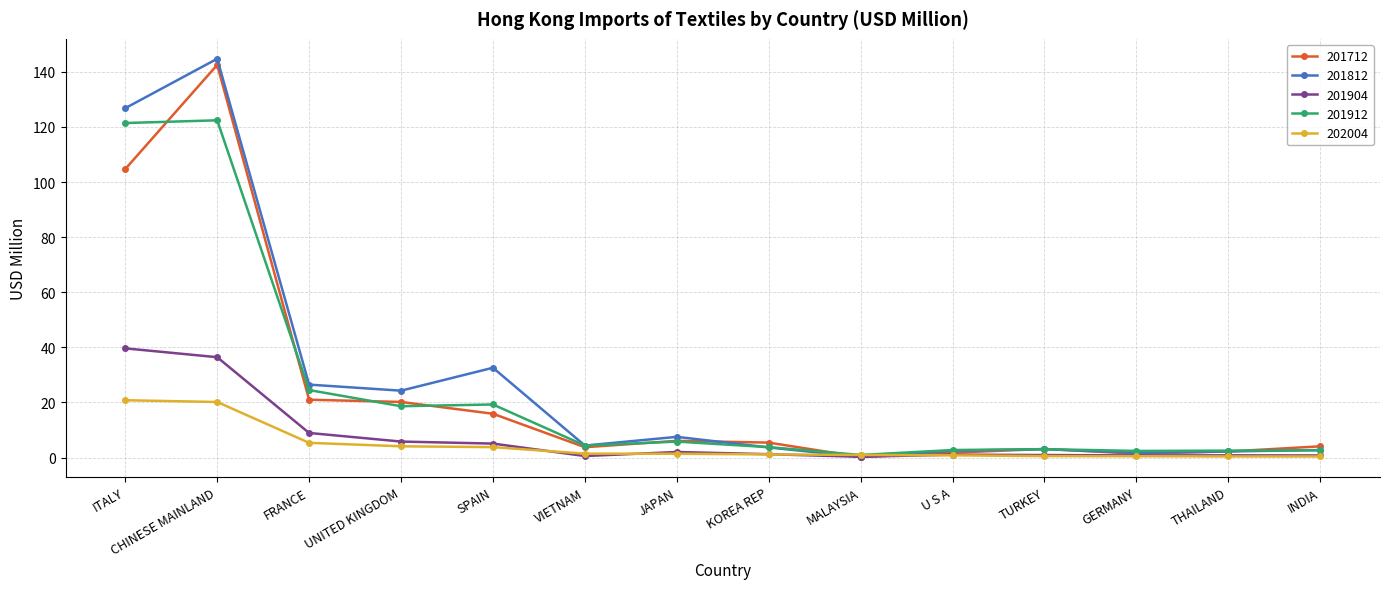

What is the highest value of the 202004 series?

20.8